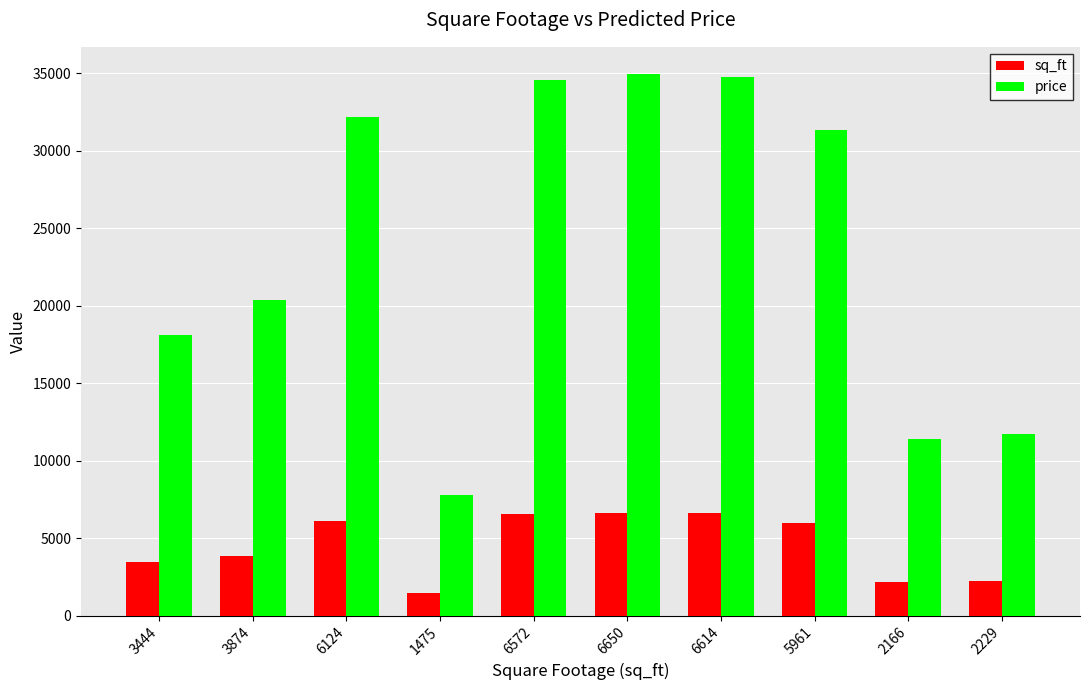

How many values in the price series are below 31345?

5